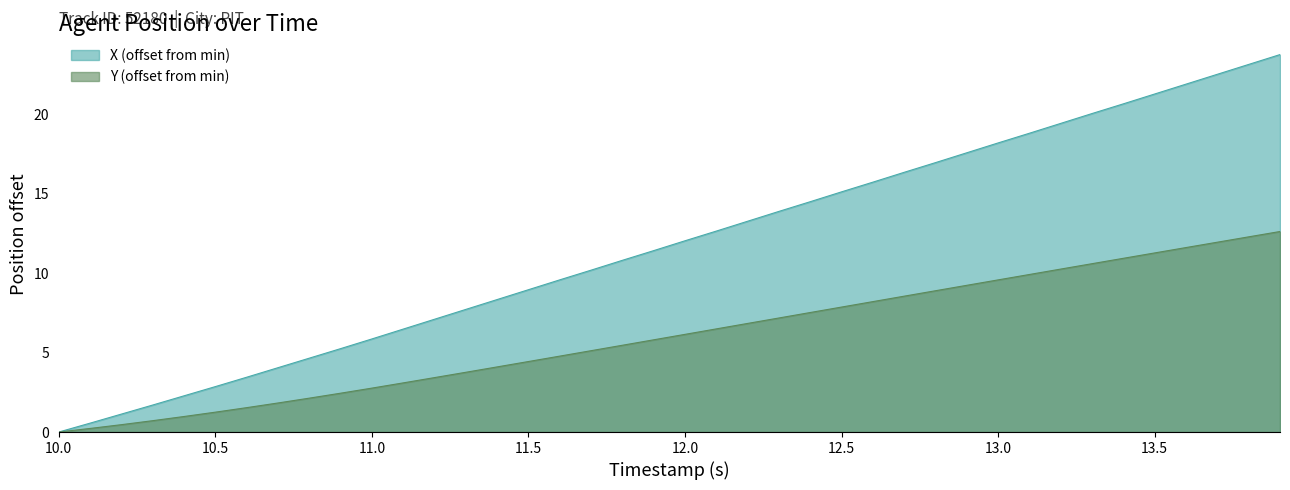

How many data points in X are less than 12?

20